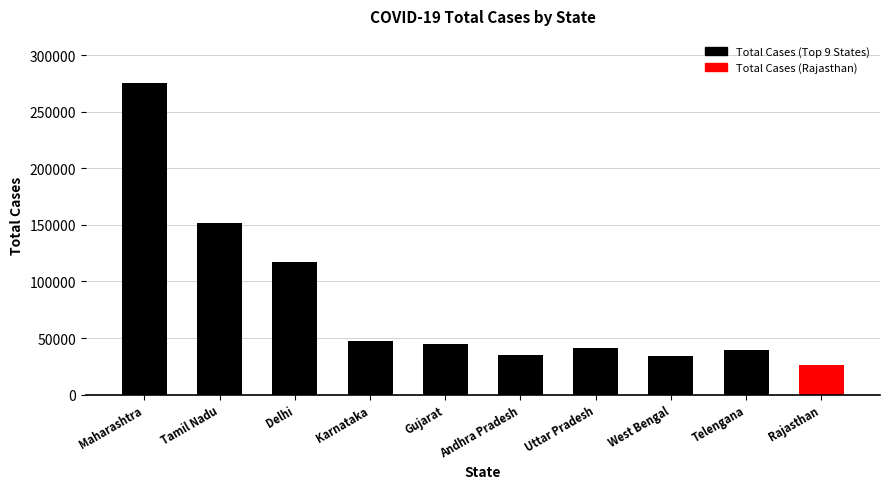

How many groups of bars are there?

10